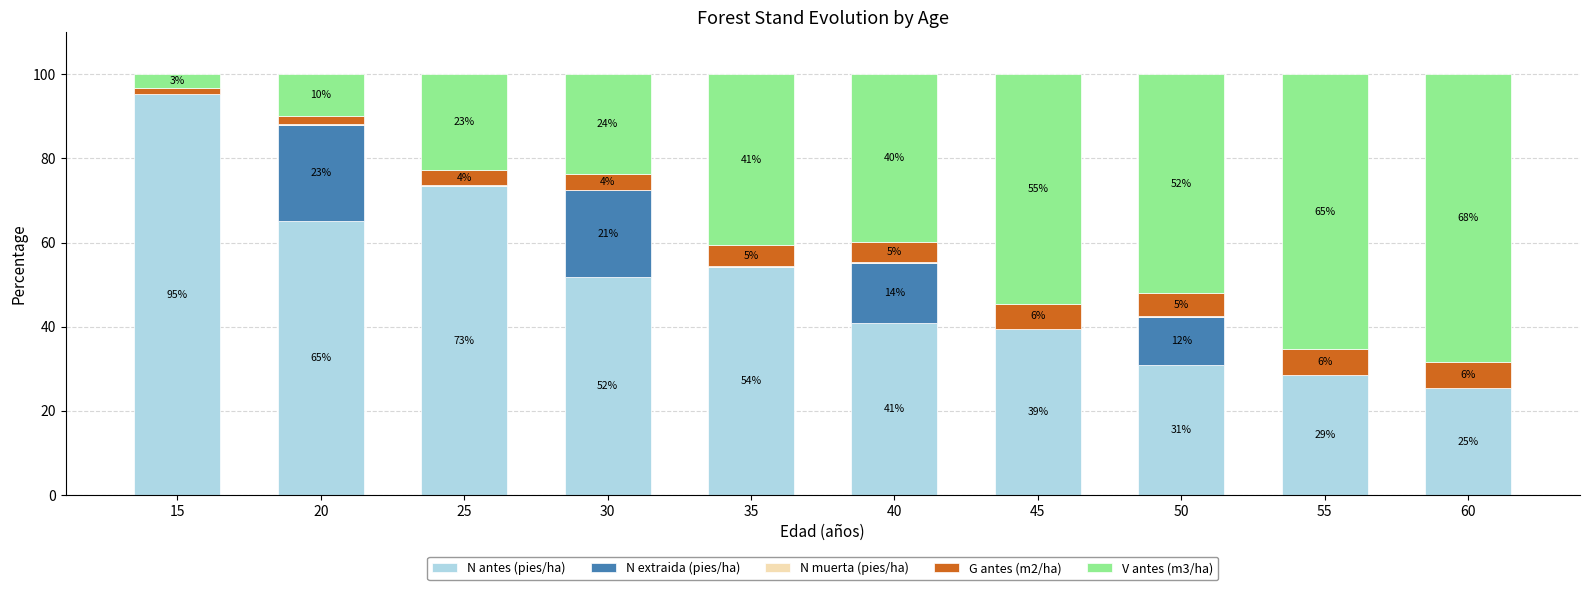

What is the value of the N antes (pies/ha) bar at the 1st from the left?

95.2